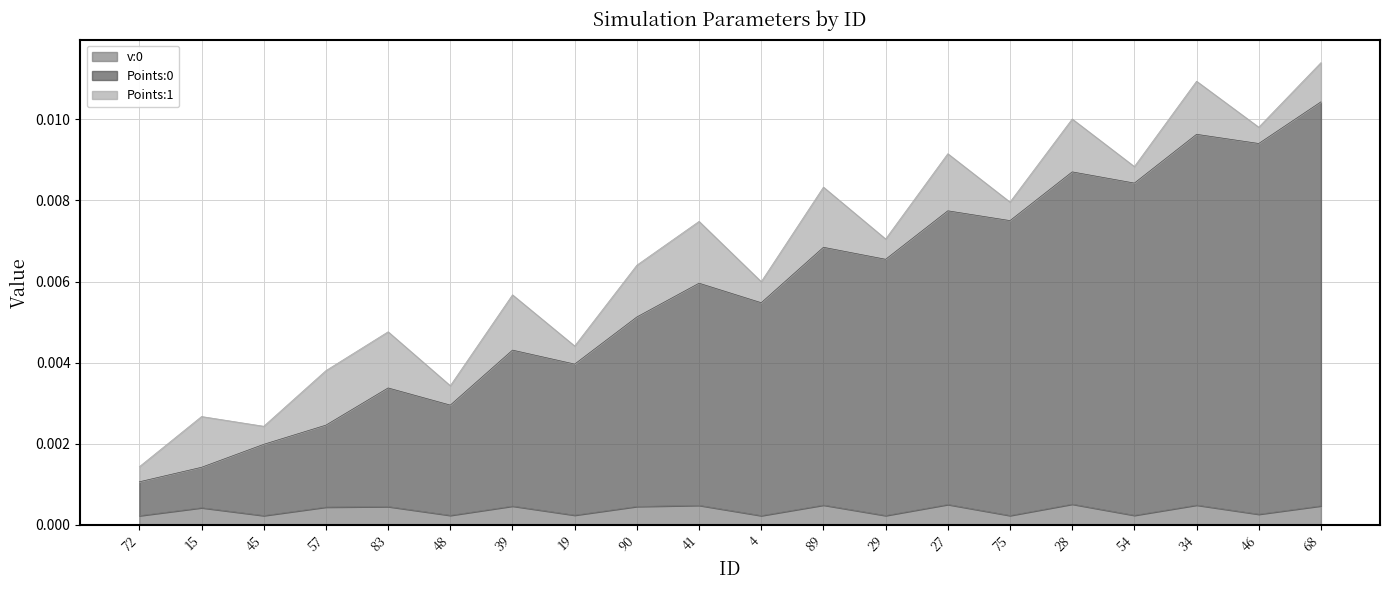

Between 54 and 68, which series saw the biggest shift?

Points:0